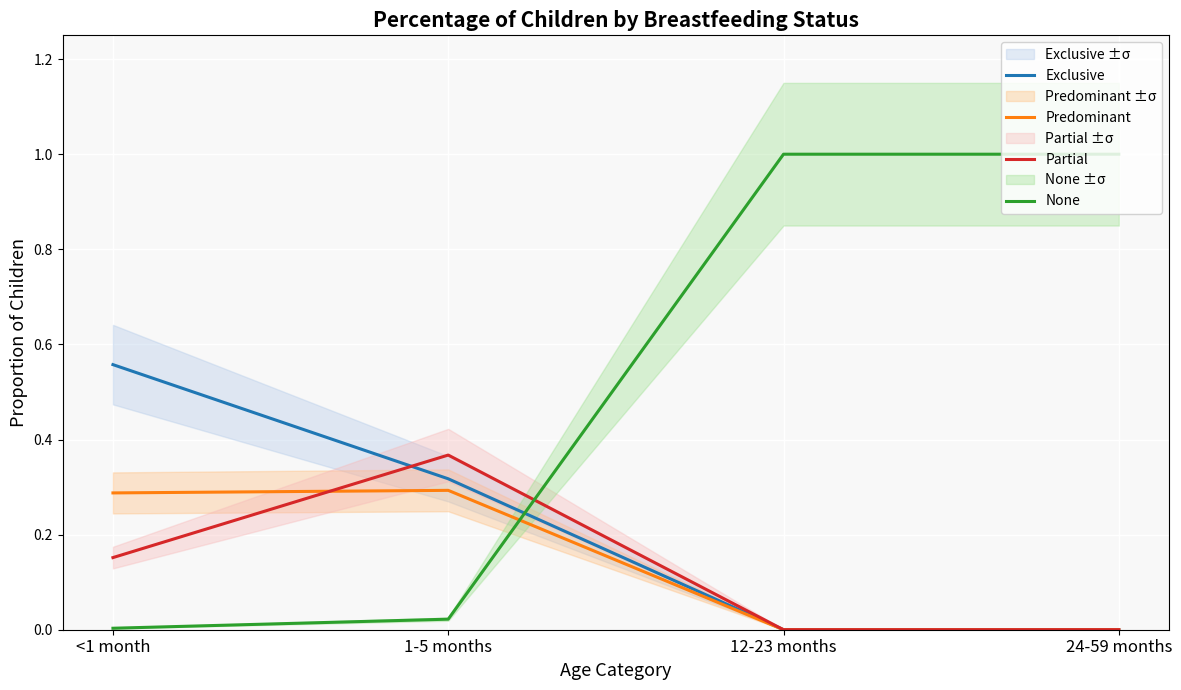

What is the difference between the highest and lowest values at 12-23 months?

1.0